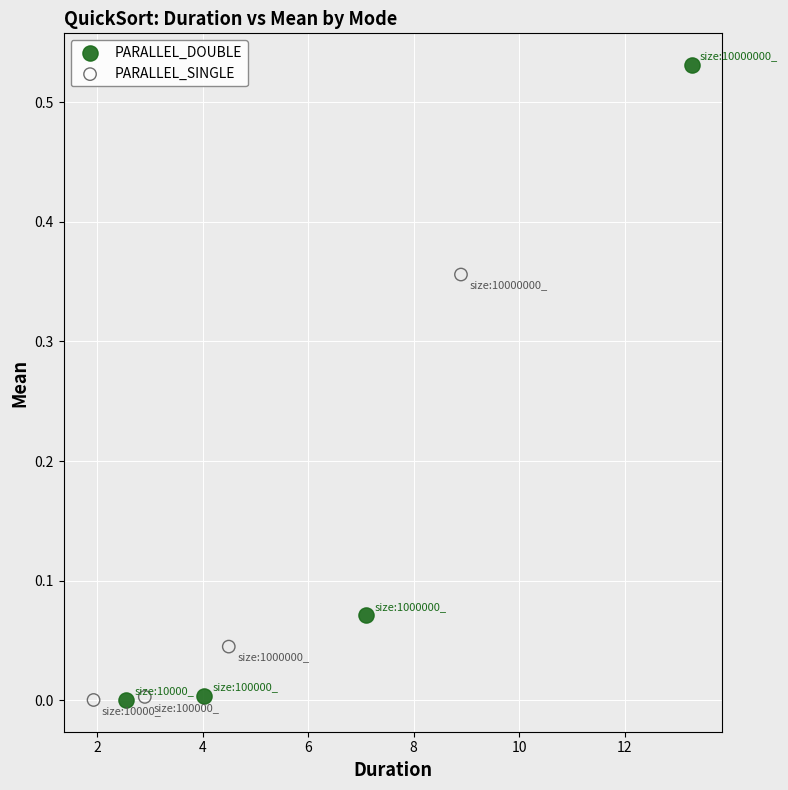

Which series has the widest spread of Y values?

PARALLEL_DOUBLE